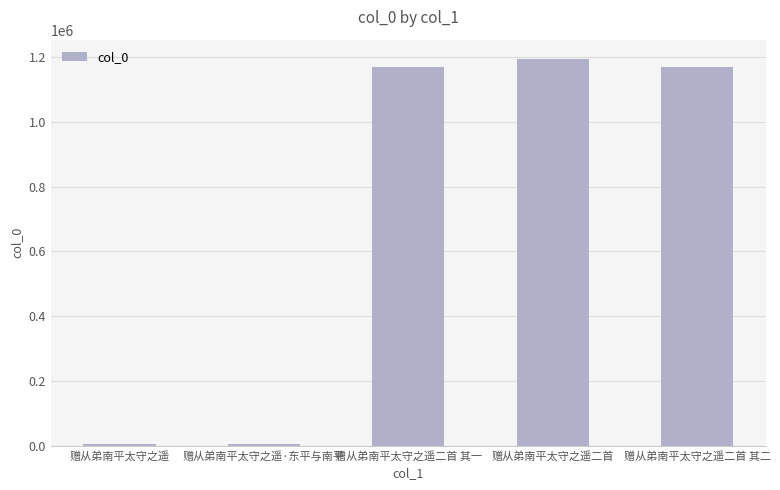

The chart shows a value of 1168715 at 赠从弟南平太守之遥二首 其一. True or false?

True